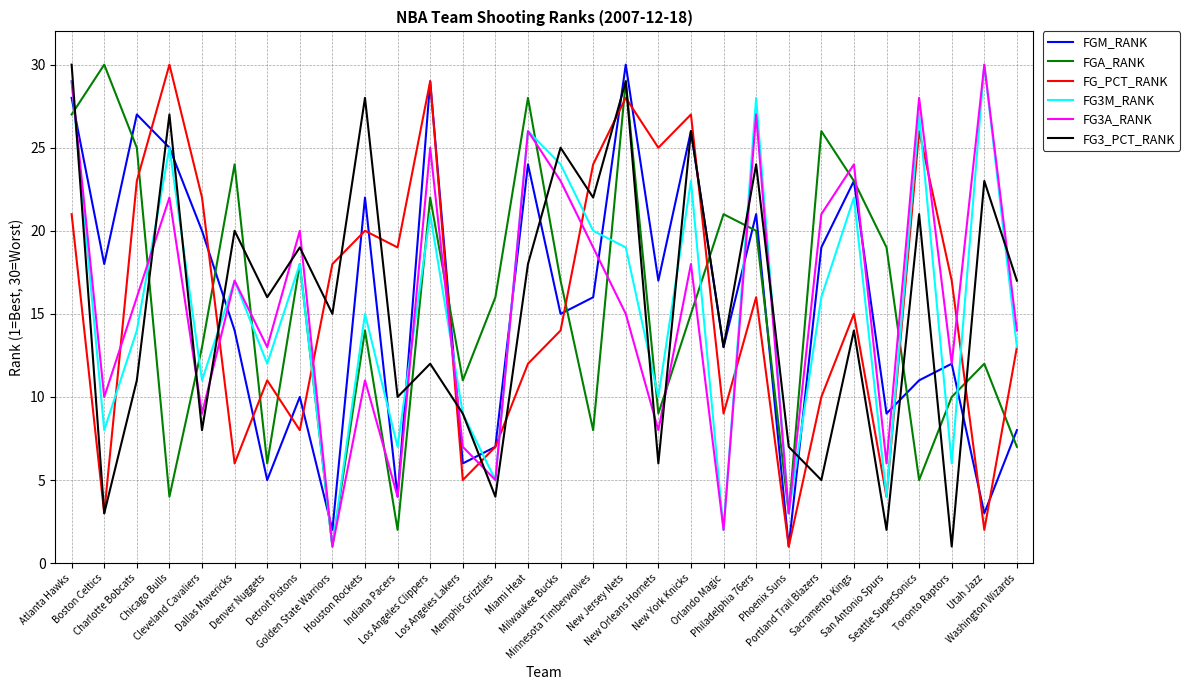

At which category does FG_PCT_RANK reach its first local valley?

Boston Celtics